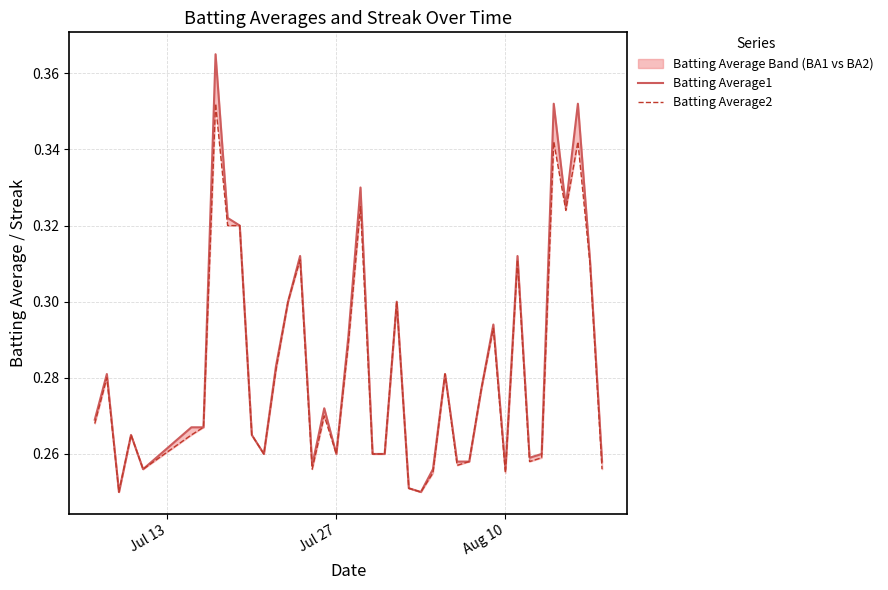

What is the difference between the maximum and minimum values in the Batting Average1 series?

0.1